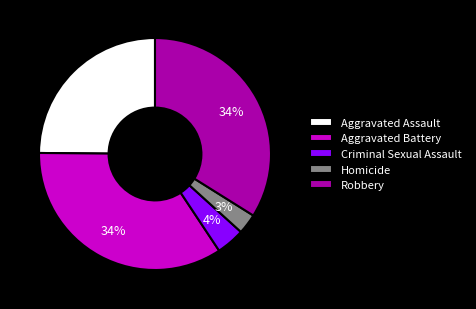

To the nearest percent, what is the combined percentage of Criminal Sexual Assault and Aggravated Assault?

29%